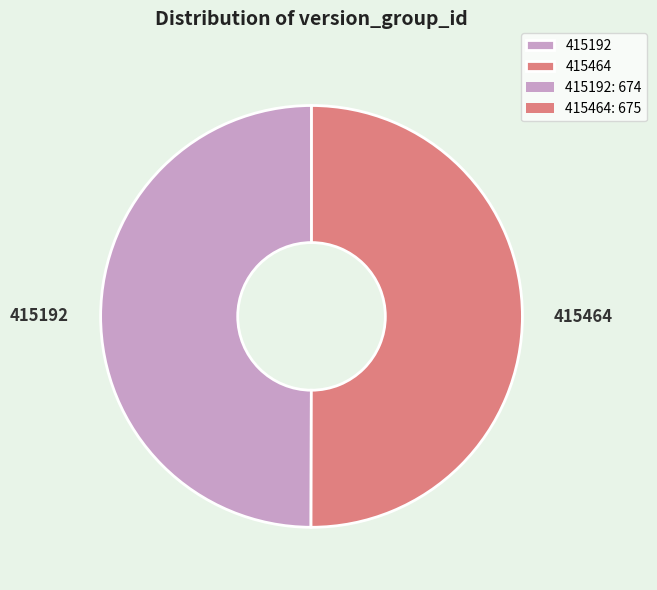

Is it true that 415192 is 50% of the pie?

True